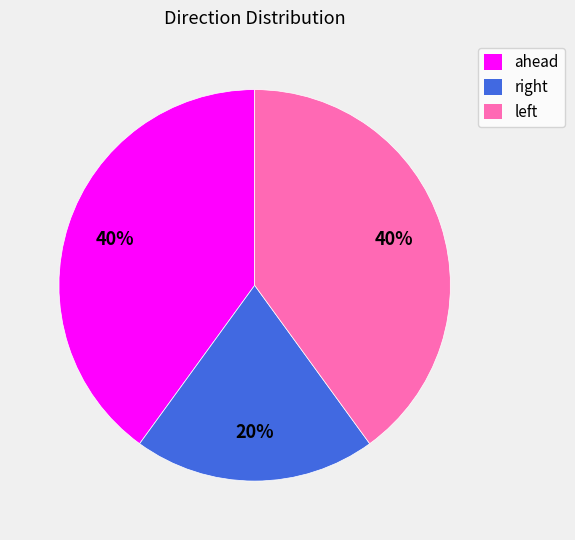

Which category has the smallest portion of the pie?

right